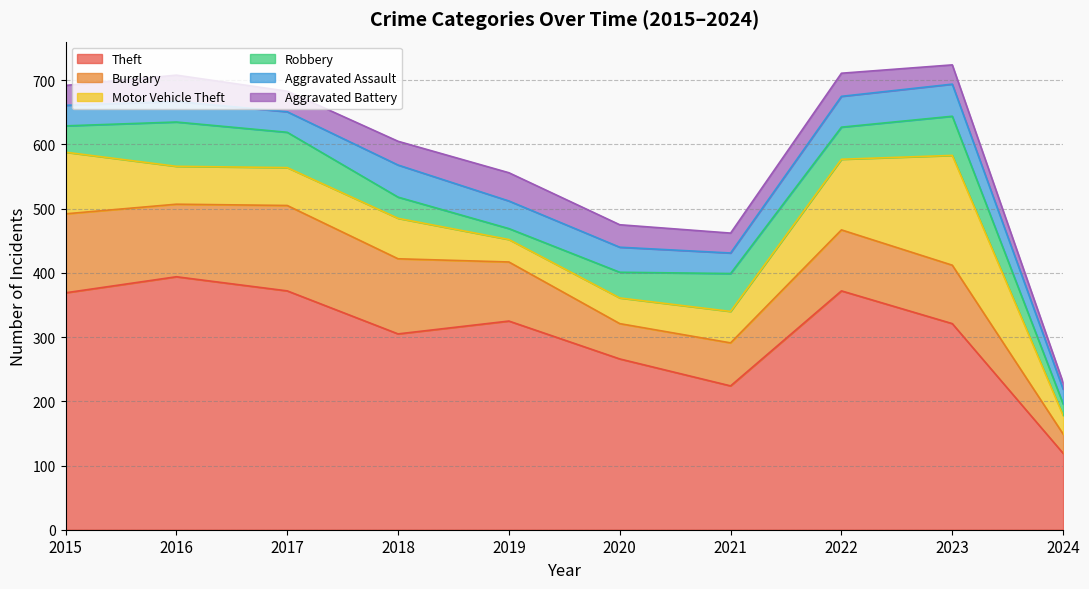

Is it true that Robbery equals 11 at 2022?

False